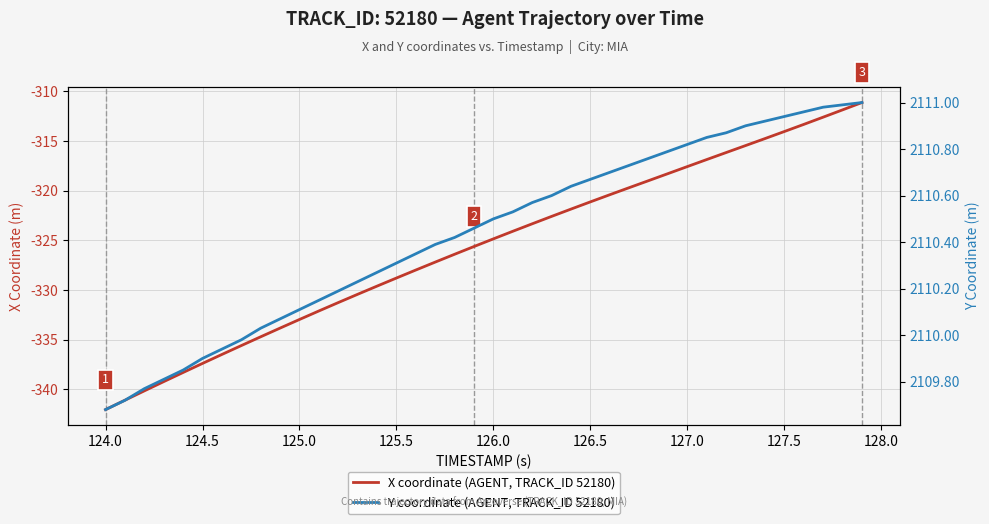

Reading left to right, extract all data points from this chart.

X coordinate (AGENT, TRACK_ID 52180): -342.0	-341.1	-340.2	-339.2	-338.3	-337.4	-336.5	-335.6	-334.7	-333.8	-333.0	-332.1	-331.3	-330.4	-329.6	-328.8	-328.0	-327.2	-326.4	-325.6	-324.9	-324.1	-323.3	-322.6	-321.9	-321.1	-320.4	-319.7	-319.0	-318.3	-317.6	-316.9	-316.2	-315.5	-314.8	-314.1	-313.3	-312.6	-311.9	-311.1
Y coordinate (AGENT, TRACK_ID 52180): 2109.7	2109.7	2109.8	2109.8	2109.8	2109.9	2109.9	2110.0	2110.0	2110.1	2110.1	2110.2	2110.2	2110.2	2110.3	2110.3	2110.3	2110.4	2110.4	2110.5	2110.5	2110.5	2110.6	2110.6	2110.6	2110.7	2110.7	2110.7	2110.8	2110.8	2110.8	2110.8	2110.9	2110.9	2110.9	2110.9	2111.0	2111.0	2111.0	2111.0